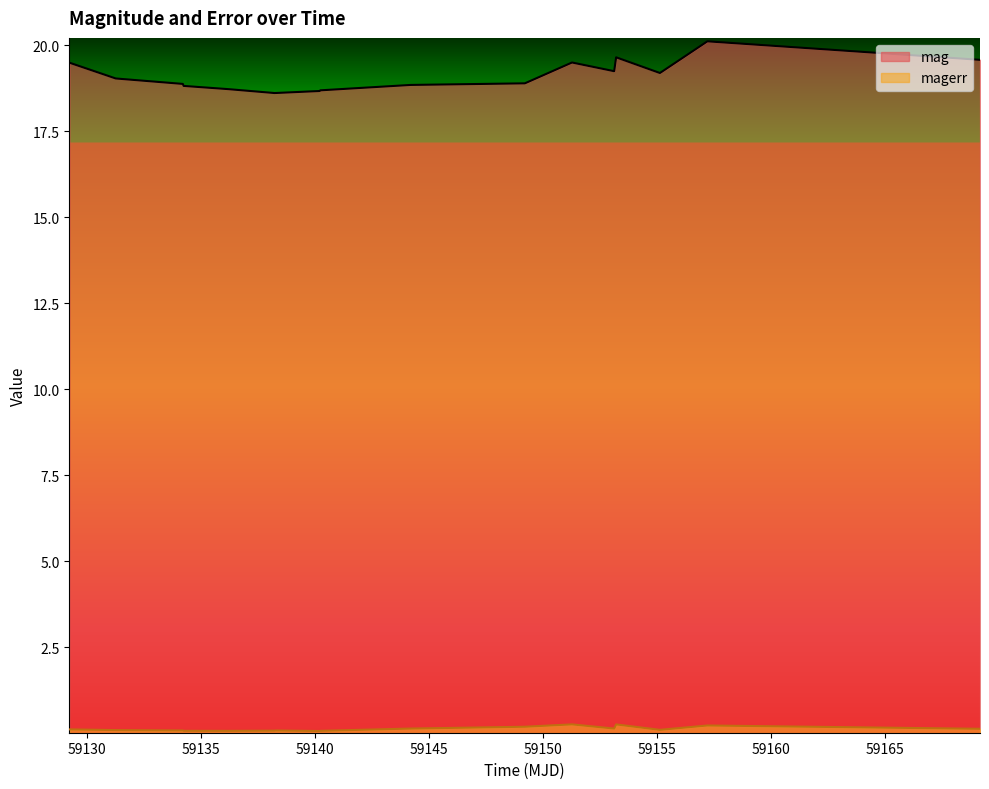

How many interior local valleys does the mag series have?

3